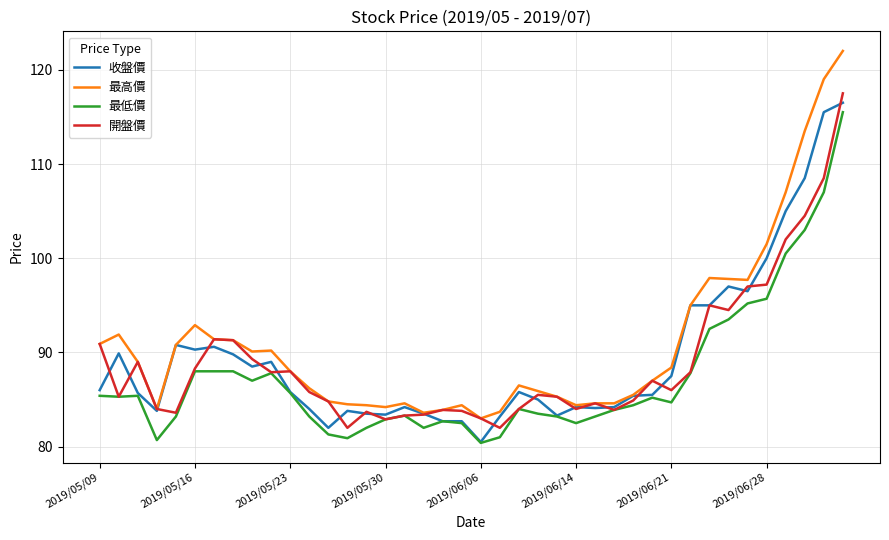

Which series has the widest spread of values?

最高價